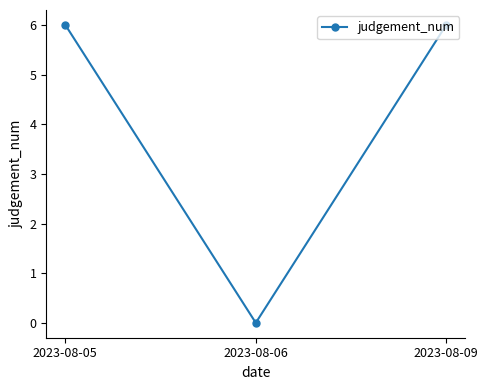

What is the sum of all values?

12